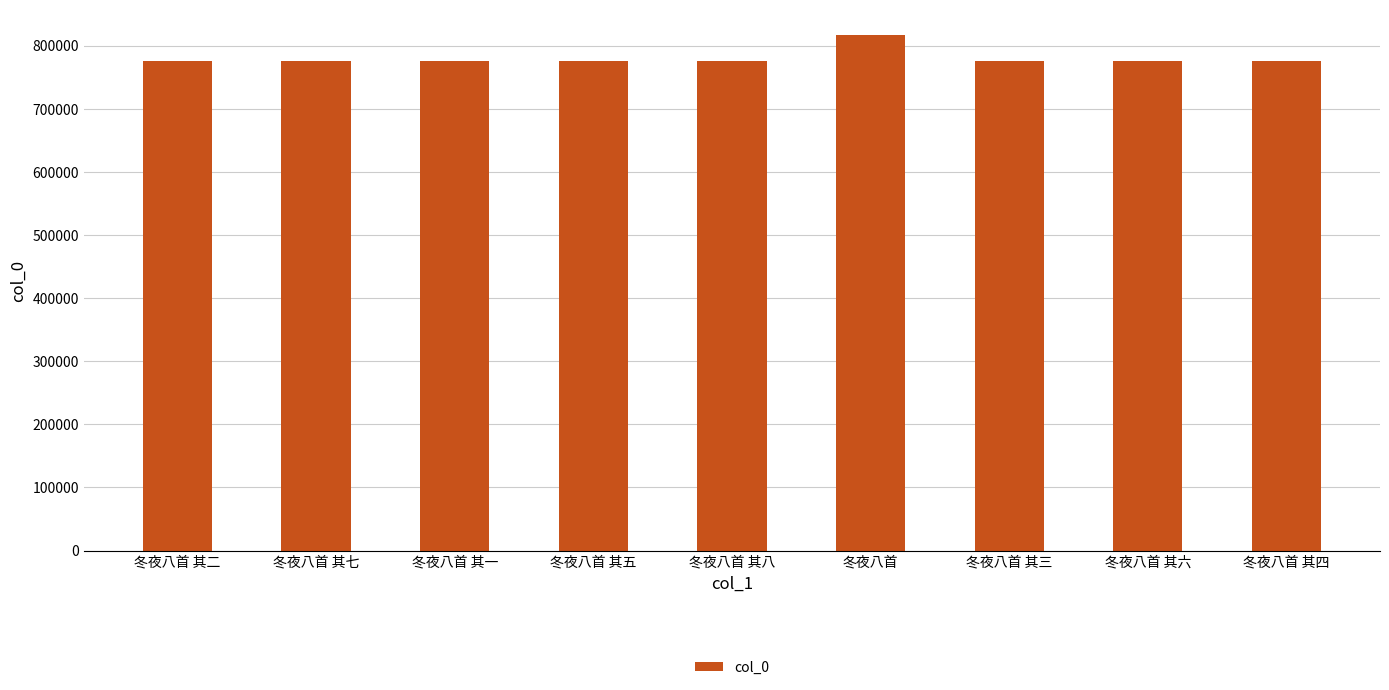

Where does the data first go above 776150?

冬夜八首 其七